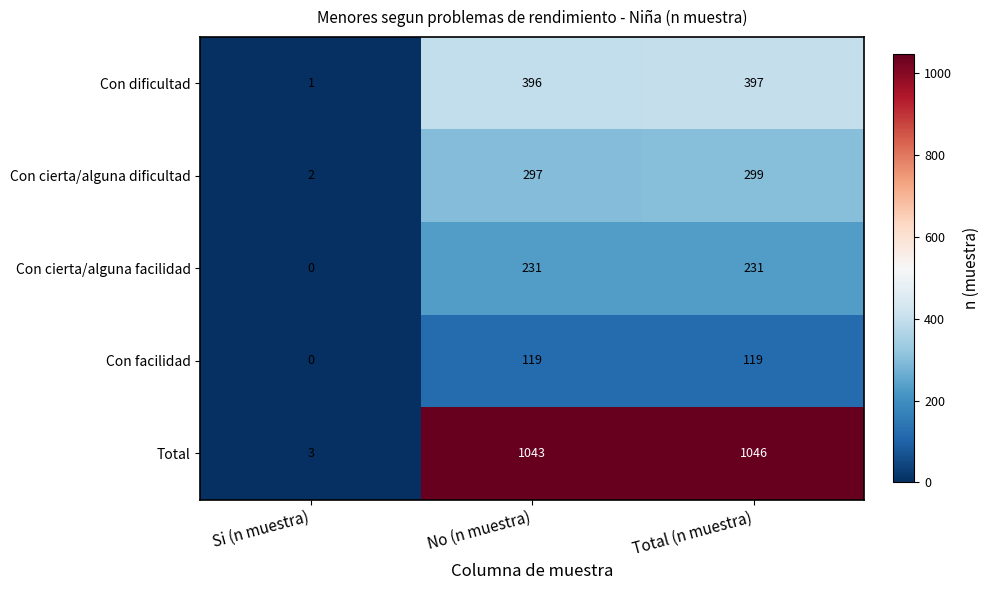

At which category does the chart reach its minimum across all series?

Si (n muestra)